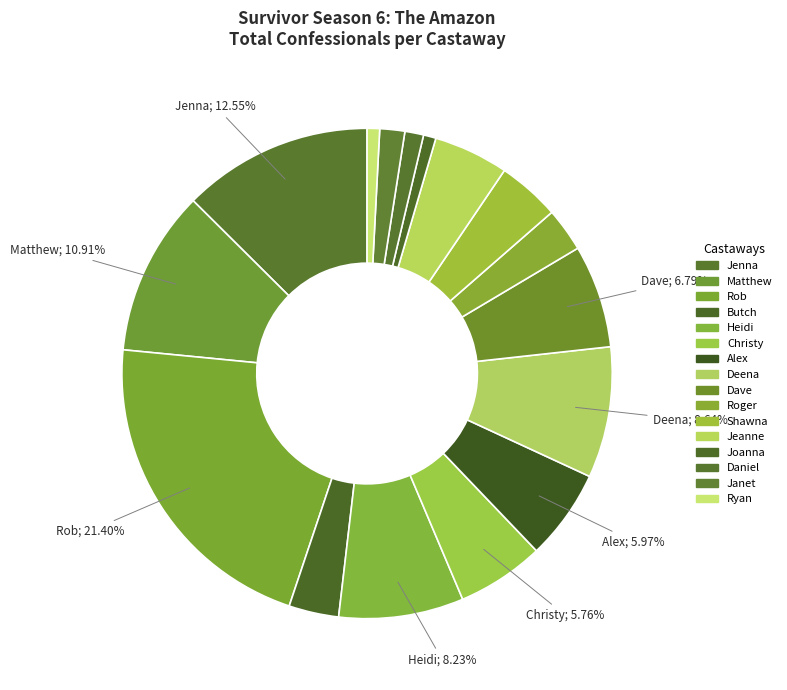

Is there a majority slice in this chart?

No